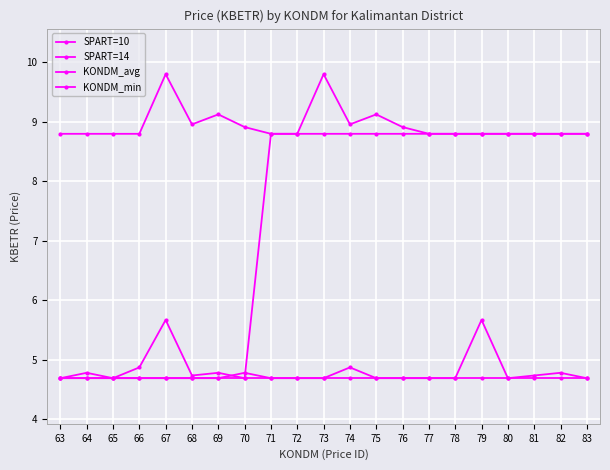

Which category has the highest value in the SPART=14 series?

67